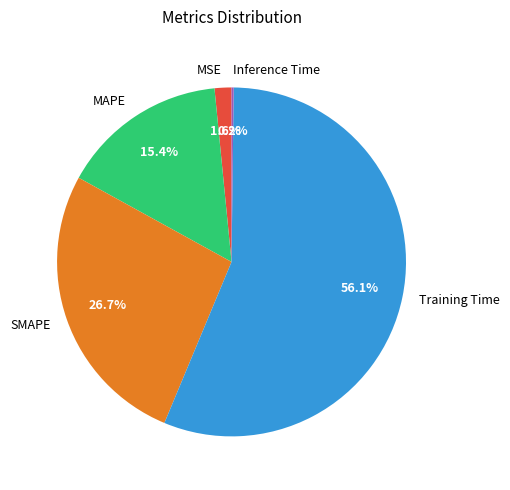

To the nearest percent, what is the average slice percentage?

20%